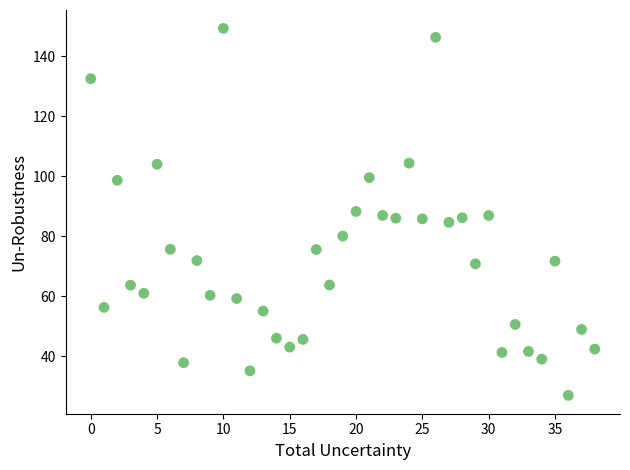

What is the range of Y values (max minus min)?

122.4